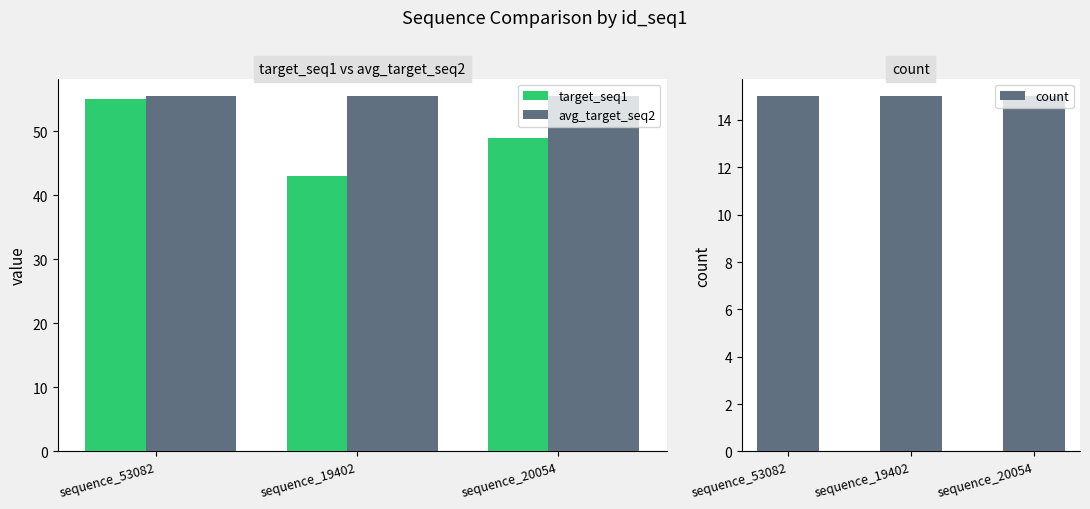

Reading right to left, transcribe all the data shown in this chart.

target_seq1: 49.0	43.0	55.0
avg_target_seq2: 55.5	55.5	55.5
count: 15.0	15.0	15.0